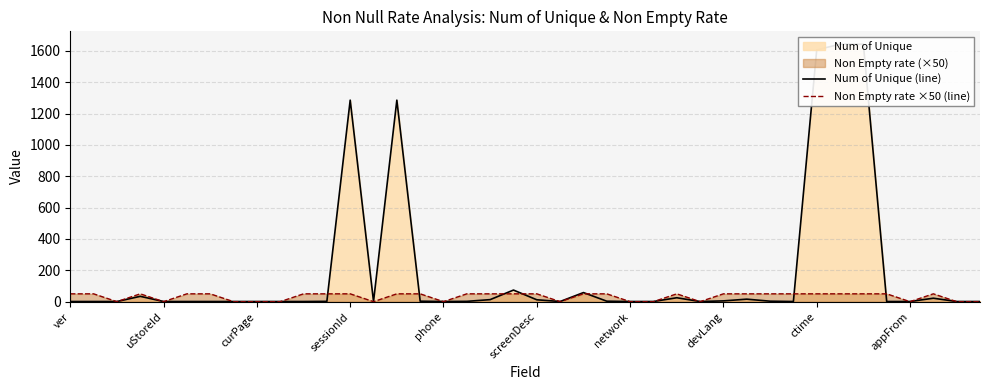

How many Non Empty rate ×50 (line) values are between 0 and 50?

40